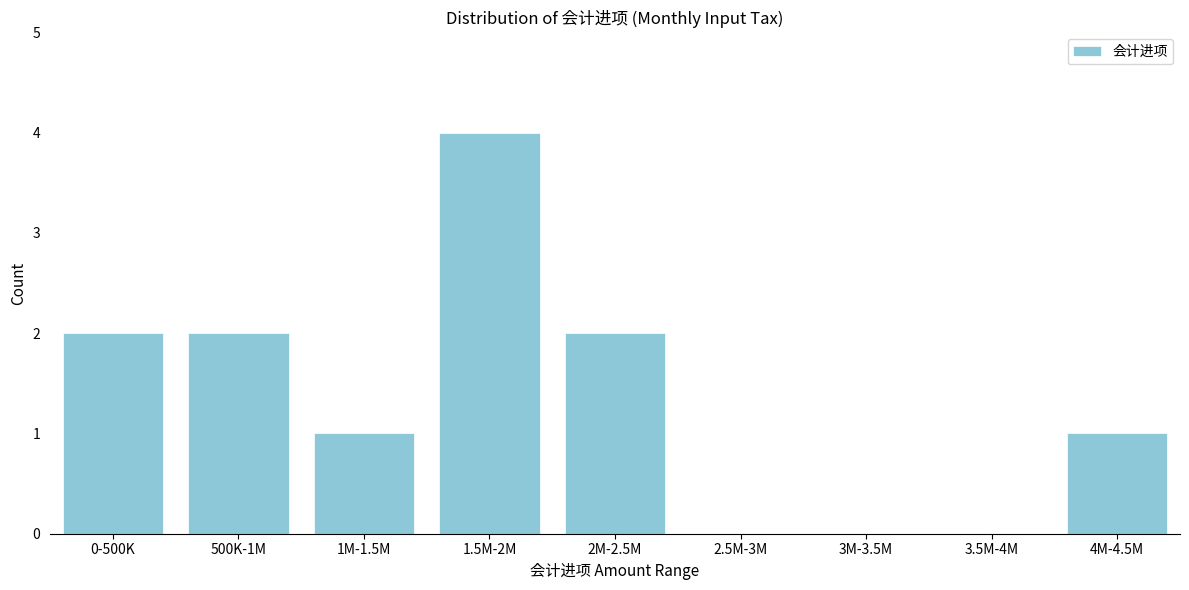

Reading left to right, what are all the values shown in this chart?

0-500K=2	500K-1M=2	1M-1.5M=1	1.5M-2M=4	2M-2.5M=2	2.5M-3M=0	3M-3.5M=0	3.5M-4M=0	4M-4.5M=1